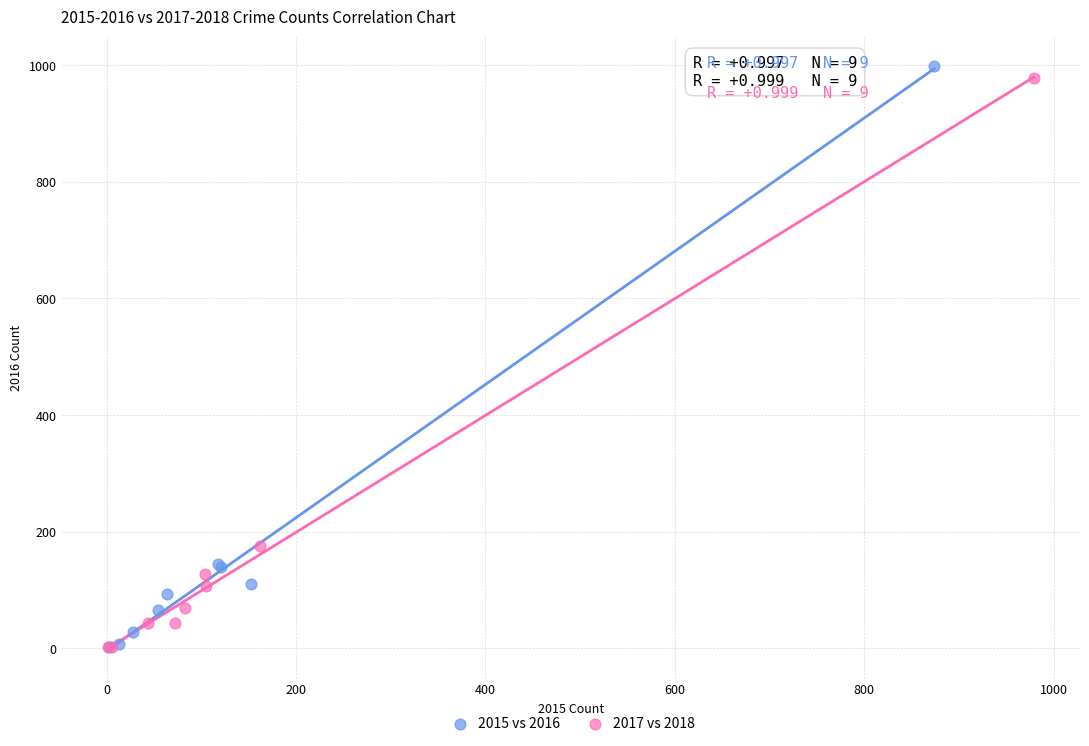

Which series has the largest Y range (max minus min)?

2015 vs 2016